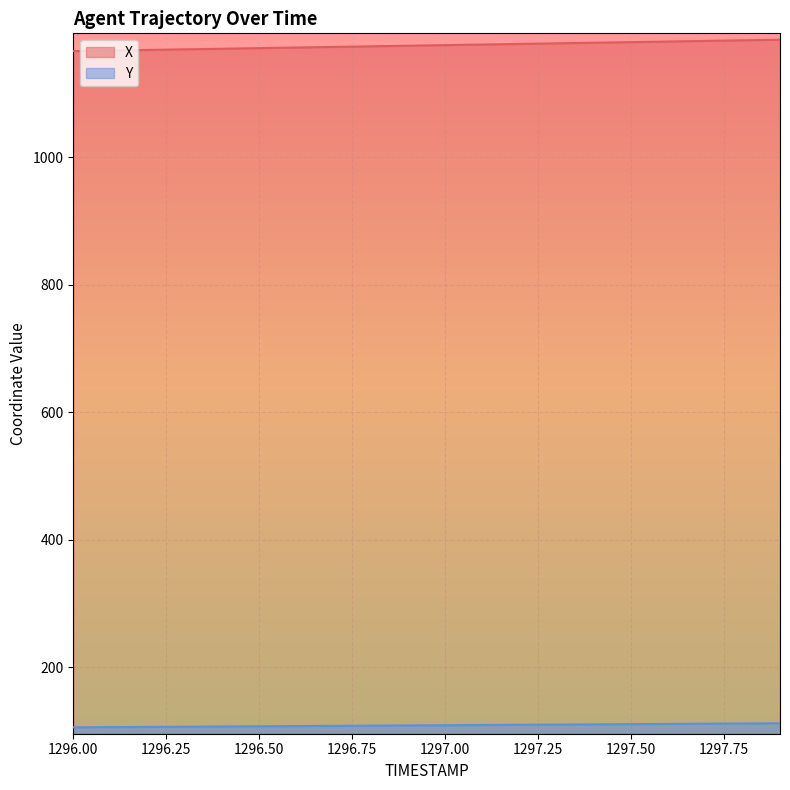

Which series has the widest spread of values?

X